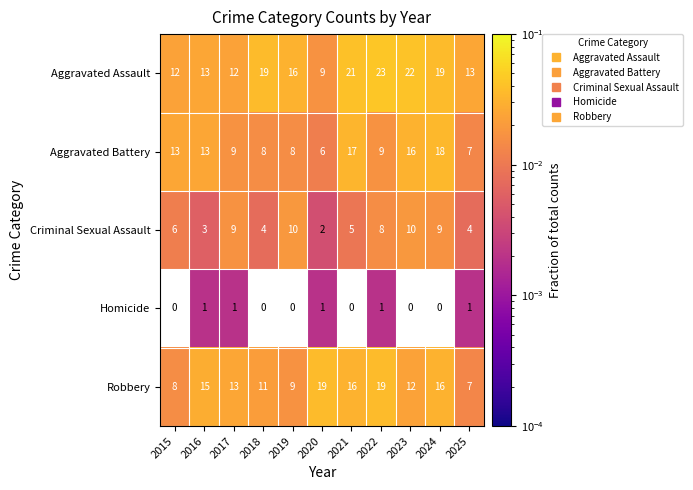

Is it true that Robbery equals 16 at 2024?

True